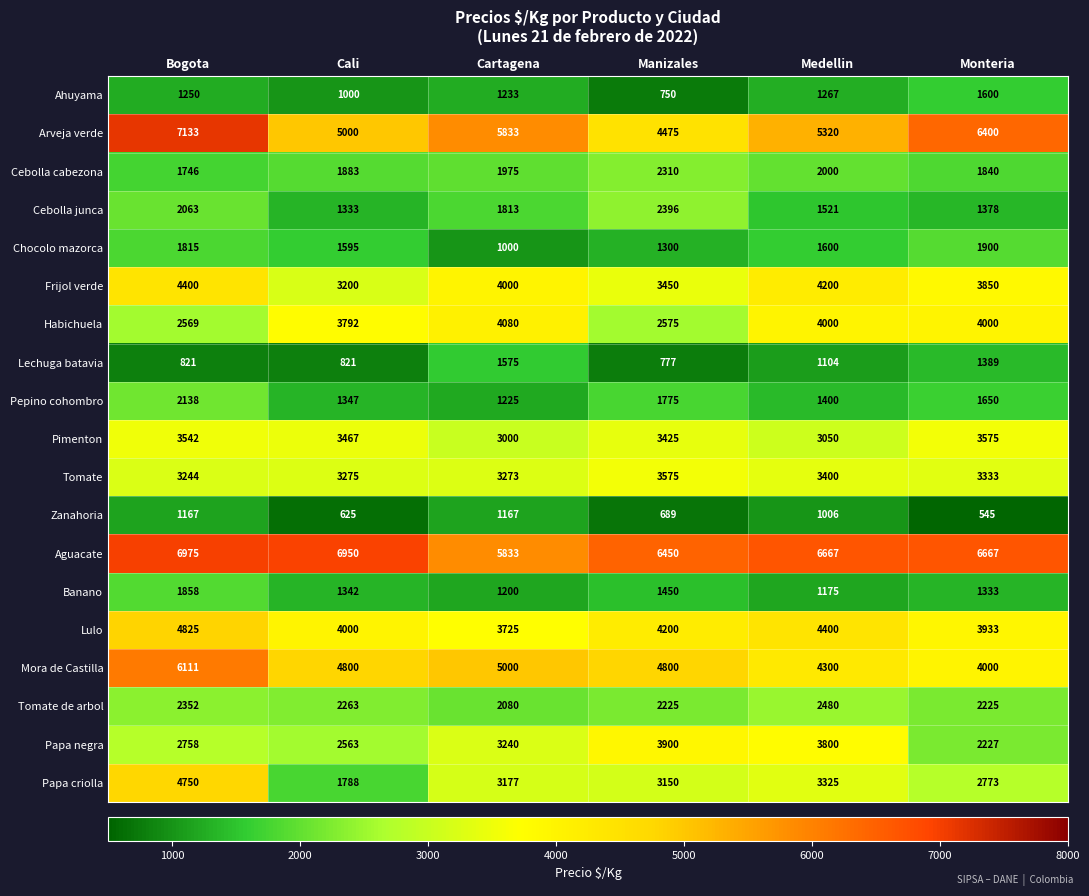

Rank the series at Bogota from highest to lowest value.

Arveja verde, Aguacate, Mora de Castilla, Lulo, Papa criolla, Frijol verde, Pimenton, Tomate, Papa negra, Habichuela, Tomate de arbol, Pepino cohombro, Cebolla junca, Banano, Chocolo mazorca, Cebolla cabezona, Ahuyama, Zanahoria, Lechuga batavia